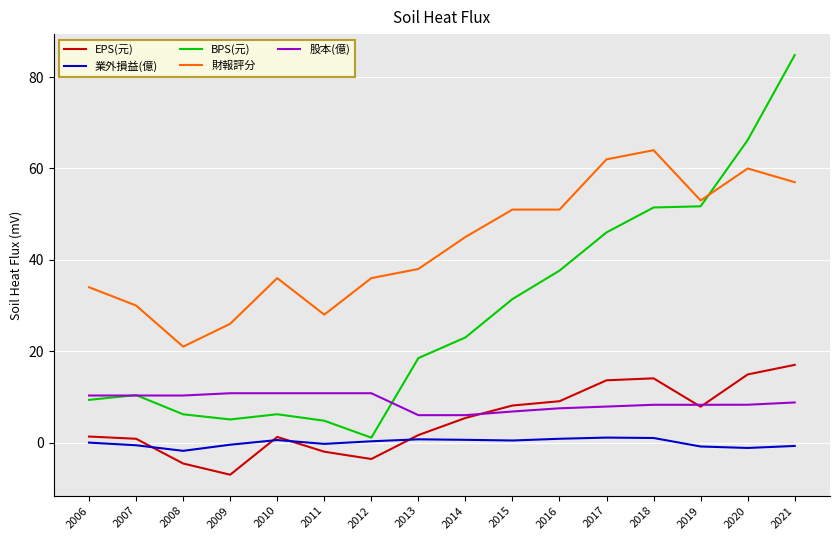

Is this an area chart (filled region under the line)?

No